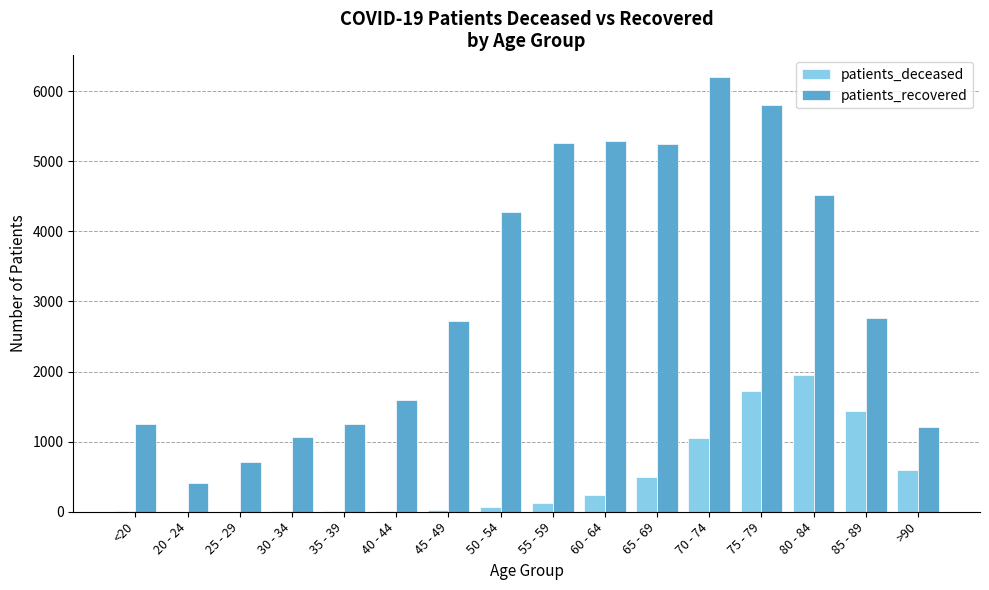

Which series changed the most between <20 and 70 - 74?

patients_recovered